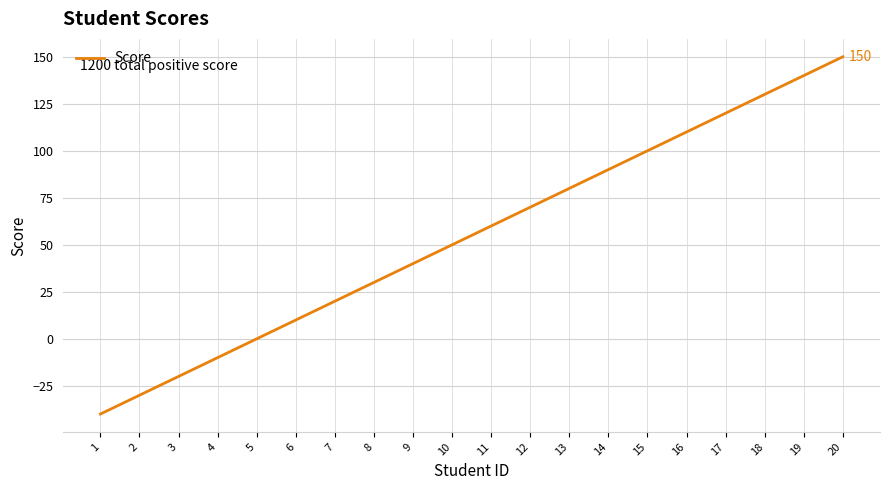

True or false: the data shows 10 at 6.

True